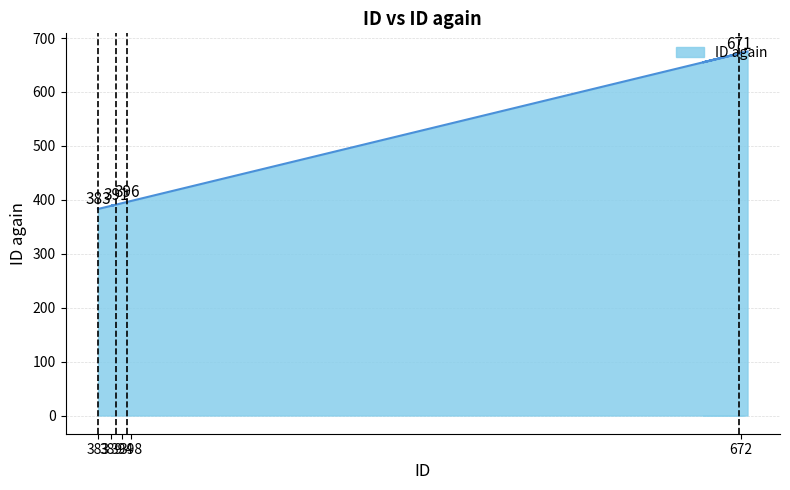

Does the chart have visible grid lines?

Yes